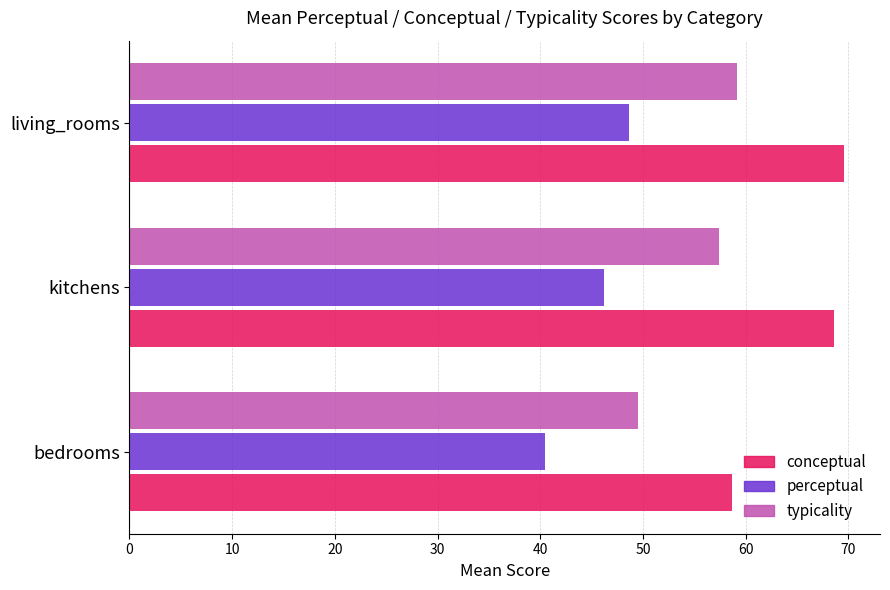

Rank the series by their average value, from lowest to highest.

perceptual, typicality, conceptual